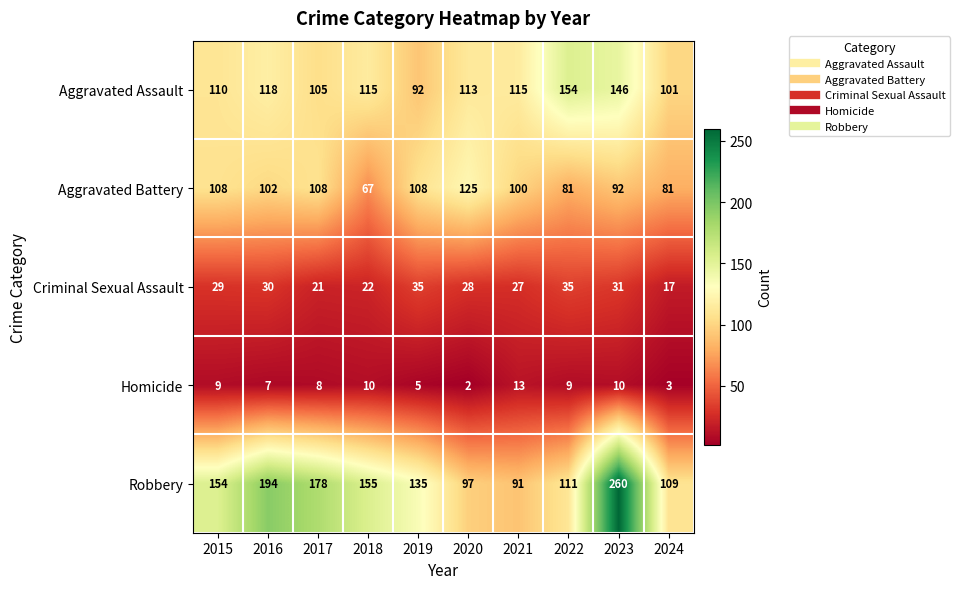

The value of Robbery at 2018 is 155. True or false?

True